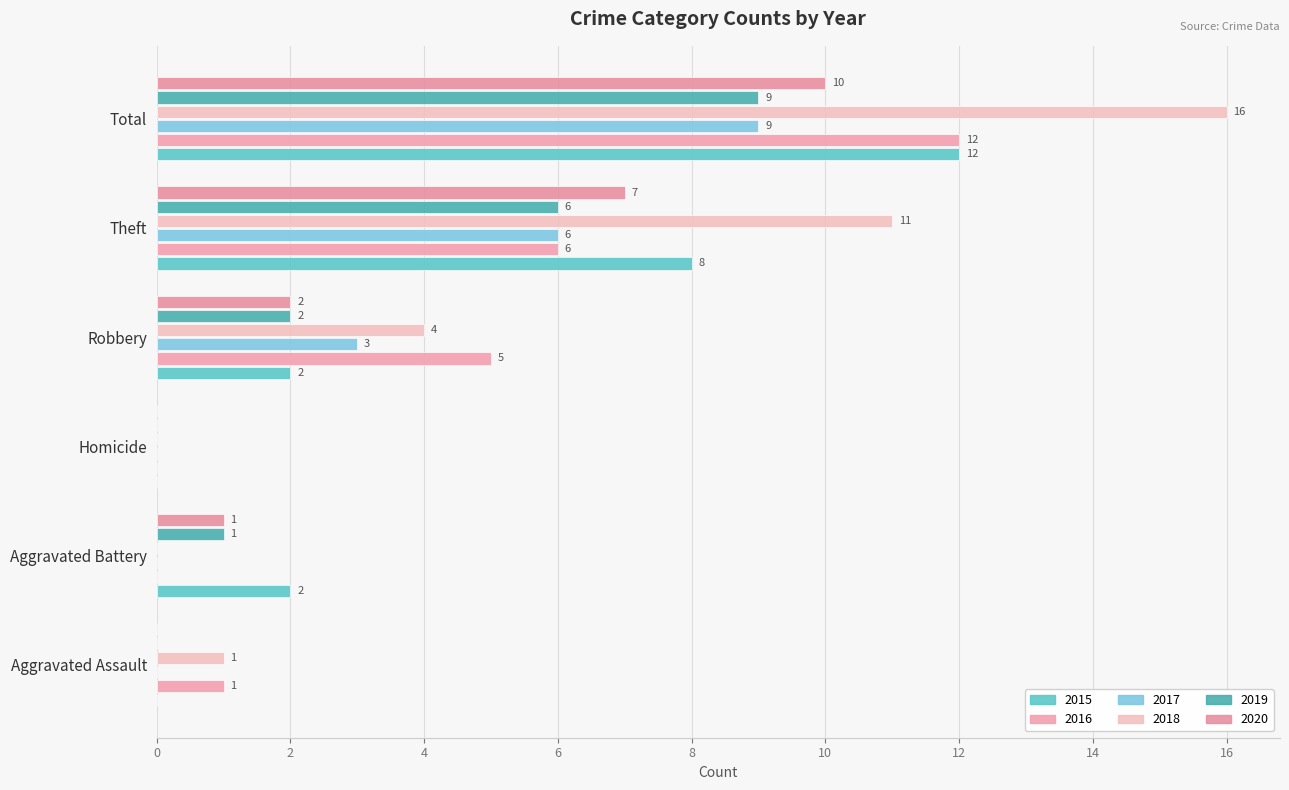

What is the greatest value displayed?

16